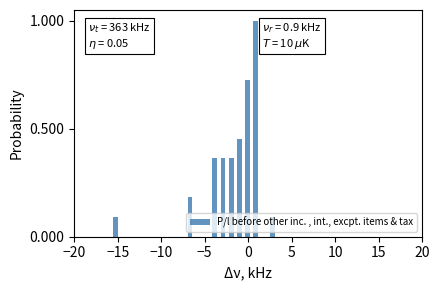

Around what value on the x-axis is the tallest bar? Give the approximate position of its centre, as read against the axis.

1.0